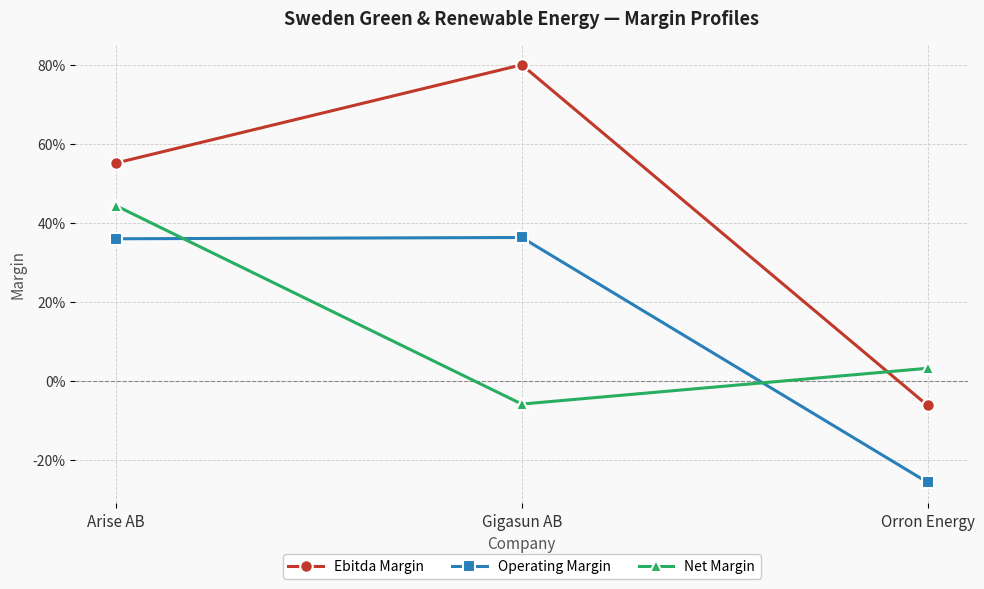

Is the value of Ebitda Margin at Orron Energy greater than the value of Net Margin at Orron Energy?

No